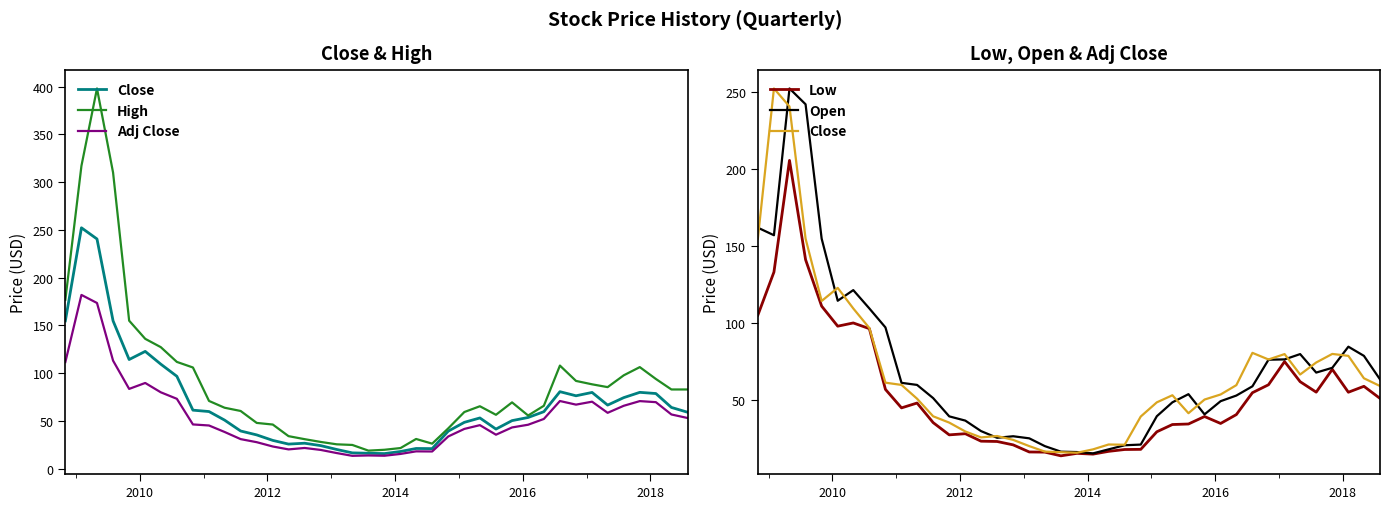

What are all the series names shown in the legend?

Close, High, Adj Close, Low, Open